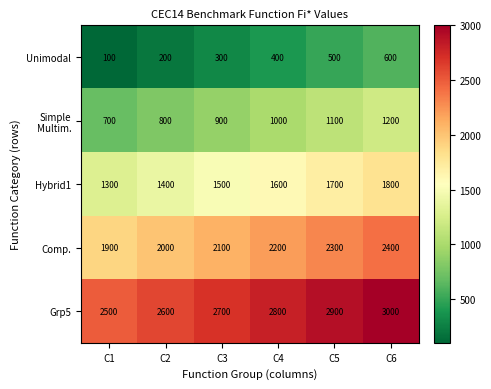

At how many categories does at least one series exceed 958?

6